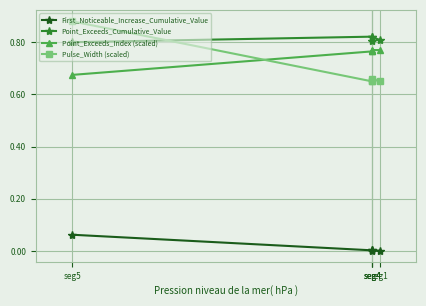

List the series in order of their peak value, lowest first.

First_Noticeable_Increase_Cumulative_Value, Point_Exceeds_Index (scaled), Point_Exceeds_Cumulative_Value, Pulse_Width (scaled)